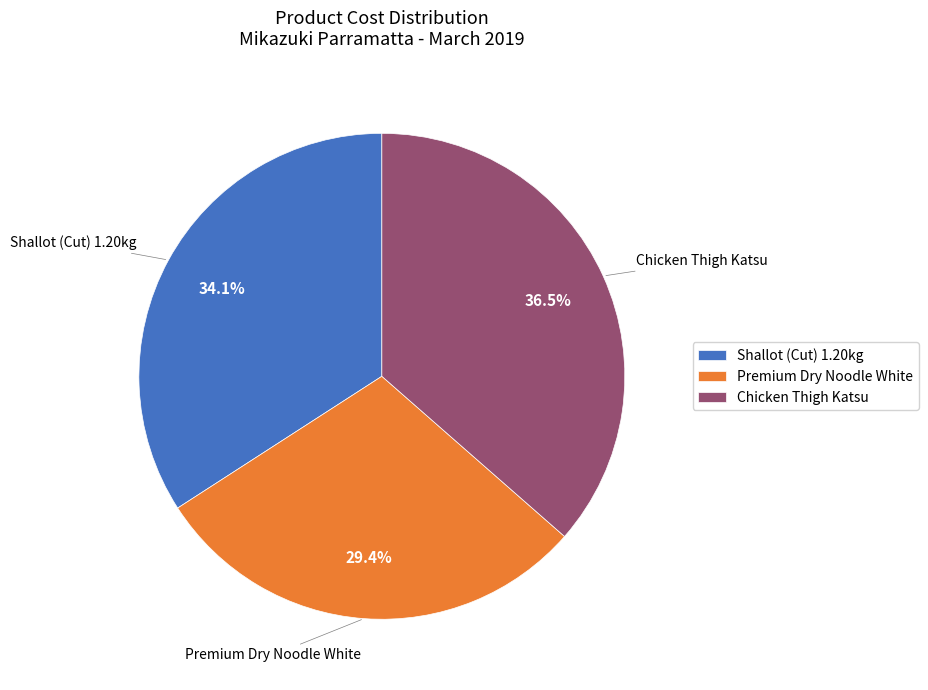

What is the ratio of the value at Chicken Thigh Katsu to the value at Shallot (Cut) 1.20kg?

1.1